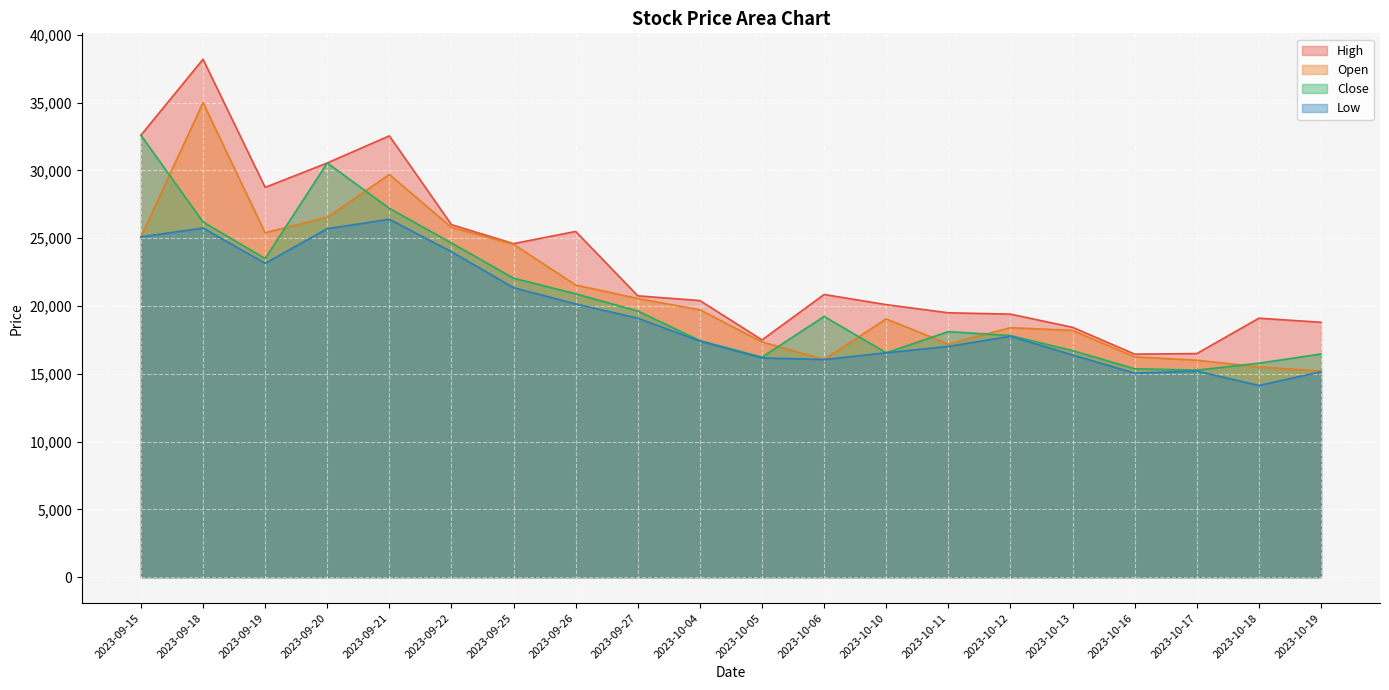

True or false: Low and Open intersect in this chart.

False